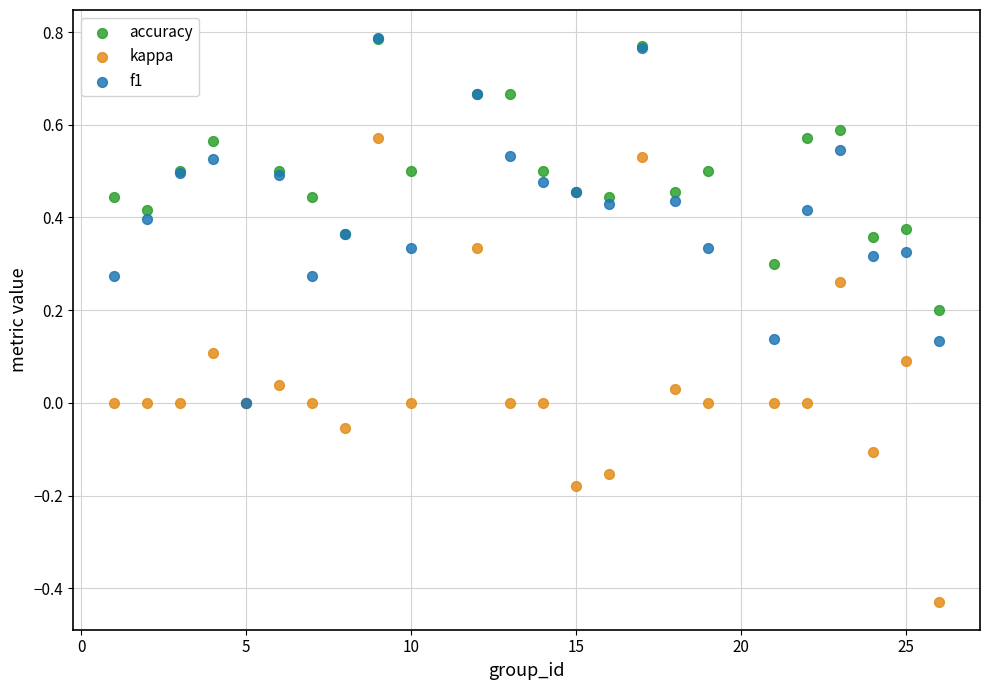

What are all the series names shown in the legend?

accuracy, kappa, f1